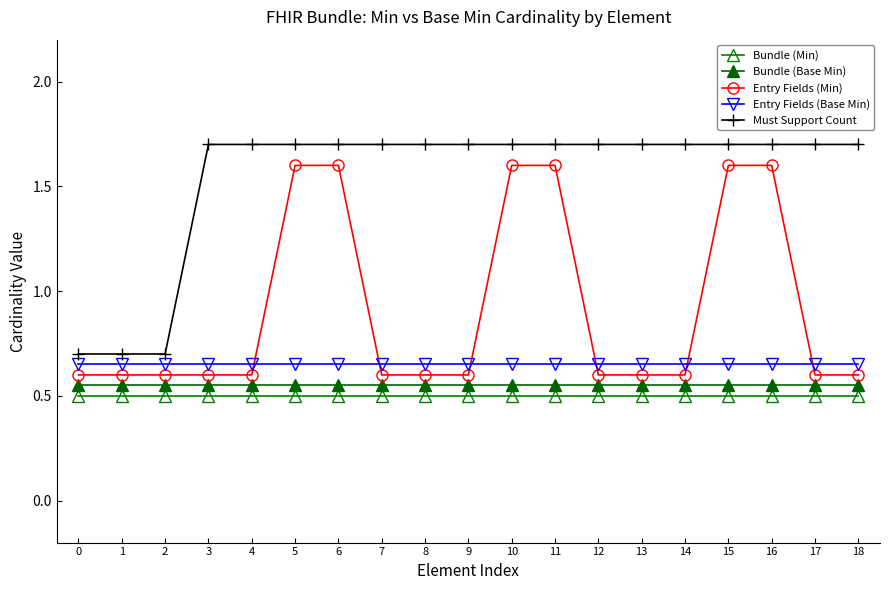

Is it true that Bundle (Min) equals 0.5 at 2?

True